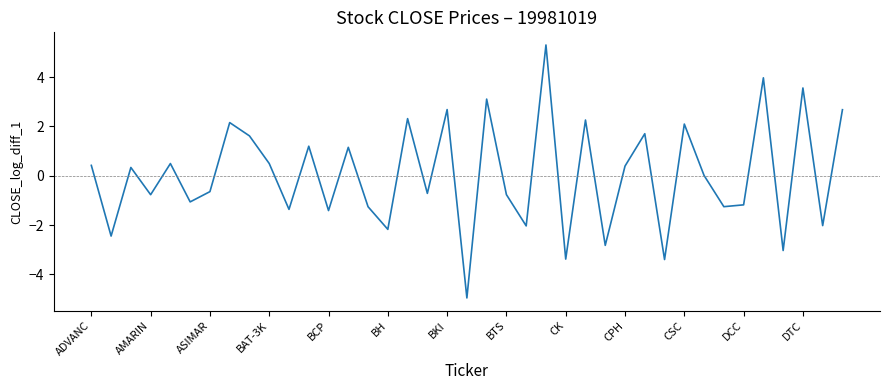

What is the greatest value displayed?

5.3